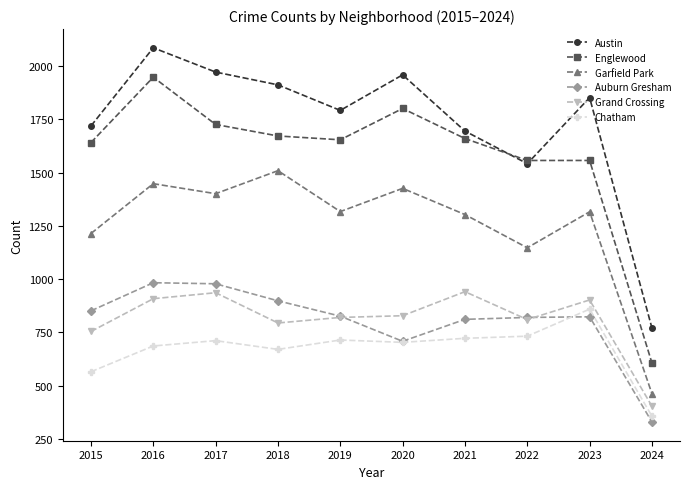

What is the average value of the Englewood series?

1582